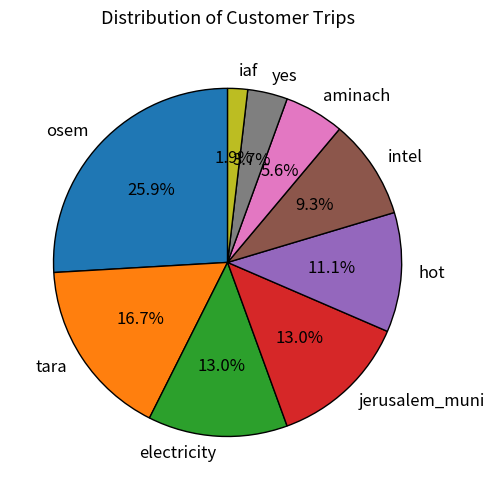

What percentage do tara and electricity together represent?

29.6%